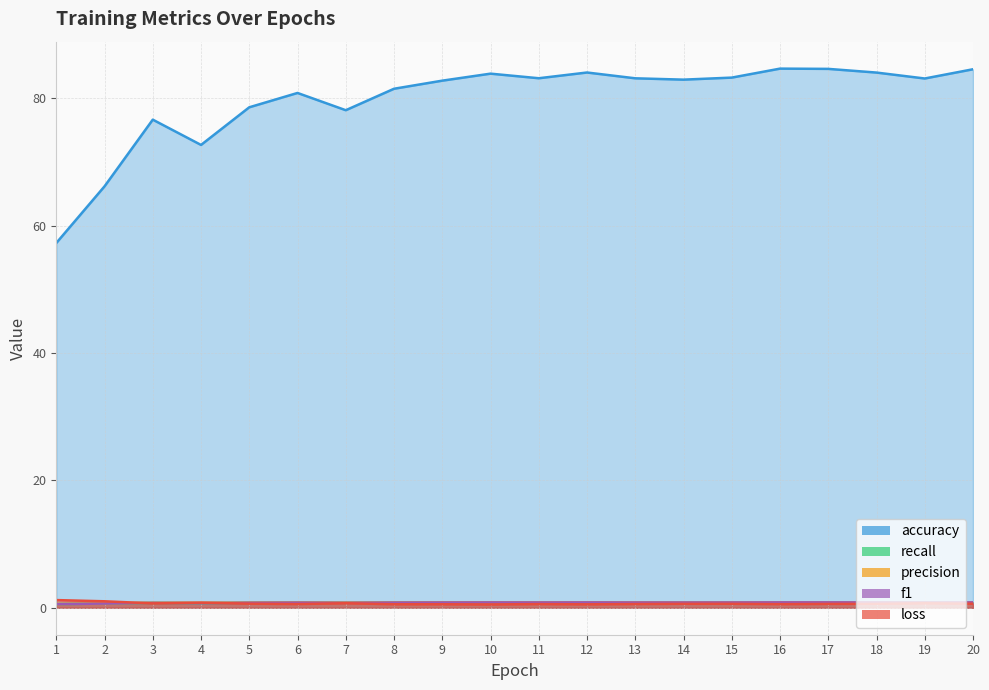

Which series ends up on top after the final intersection of loss and precision?

precision